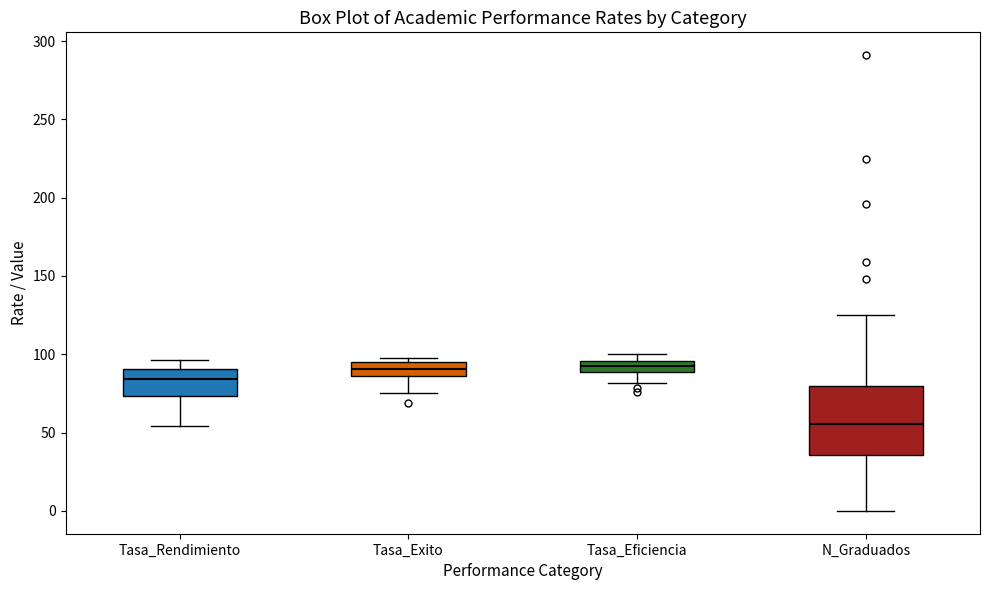

Which box has the lowest median line?

N_Graduados